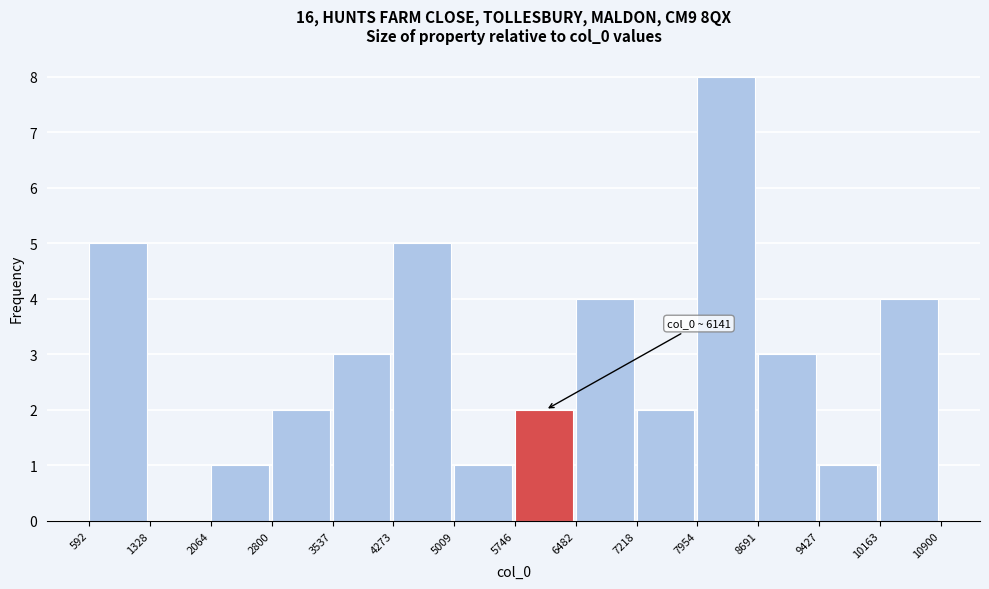

Which range on the x-axis has the tallest bar?

7954 to 8691